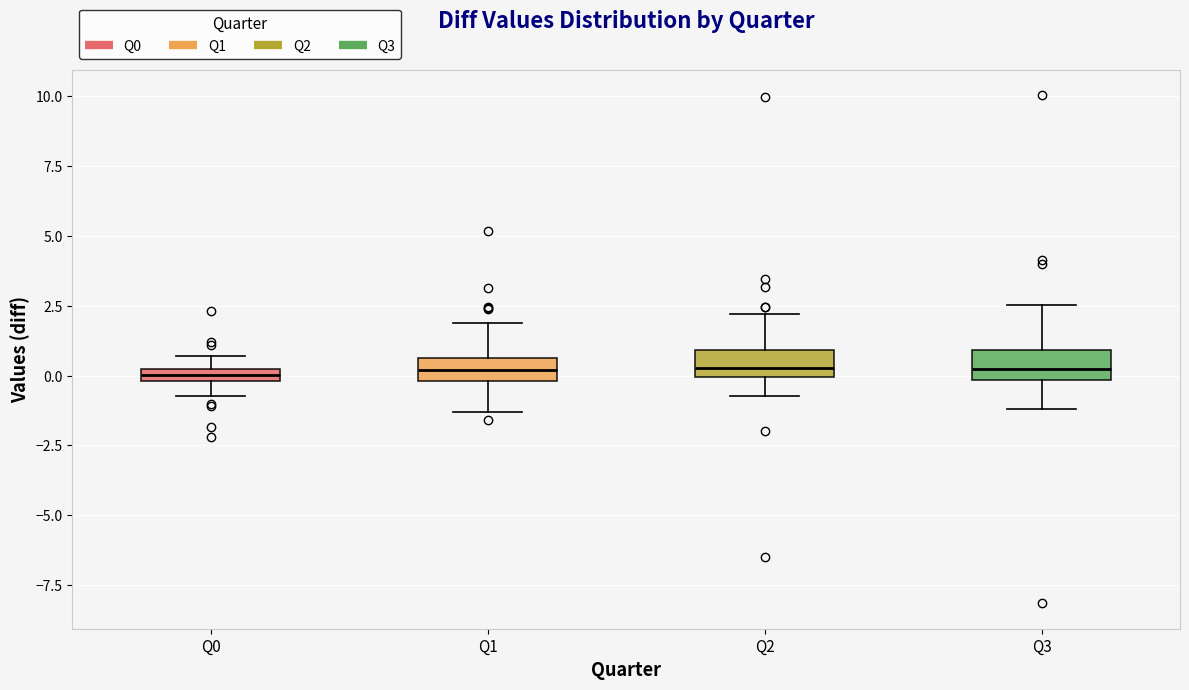

Where does the median line of the box for Q2 sit on the y-axis? The values are not printed on the chart, so give them approximately, as read against the axis.

0.5